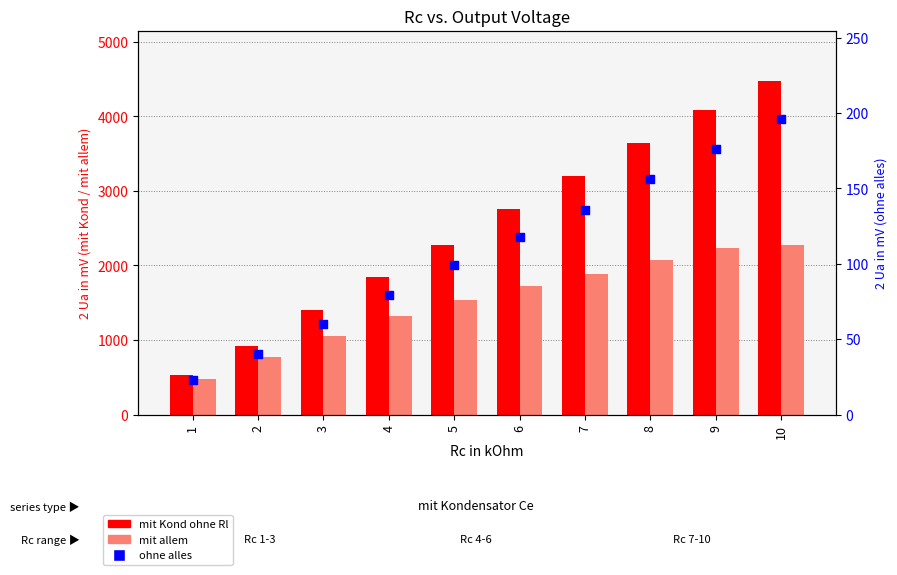

Which series contains the lowest Y value?

ohne alles